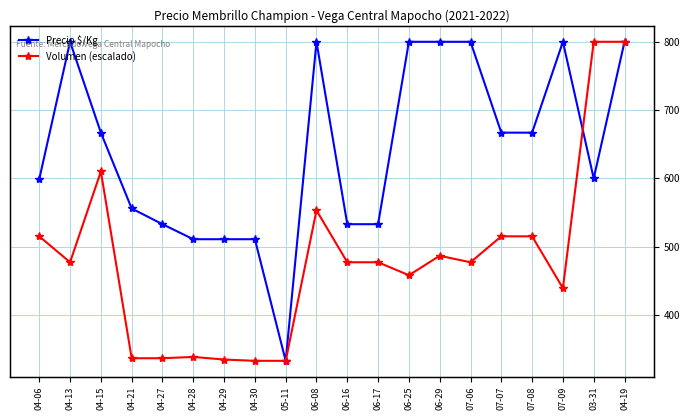

In Volumen (escalado), how many points are lower than both neighbors (excluding endpoints)?

4